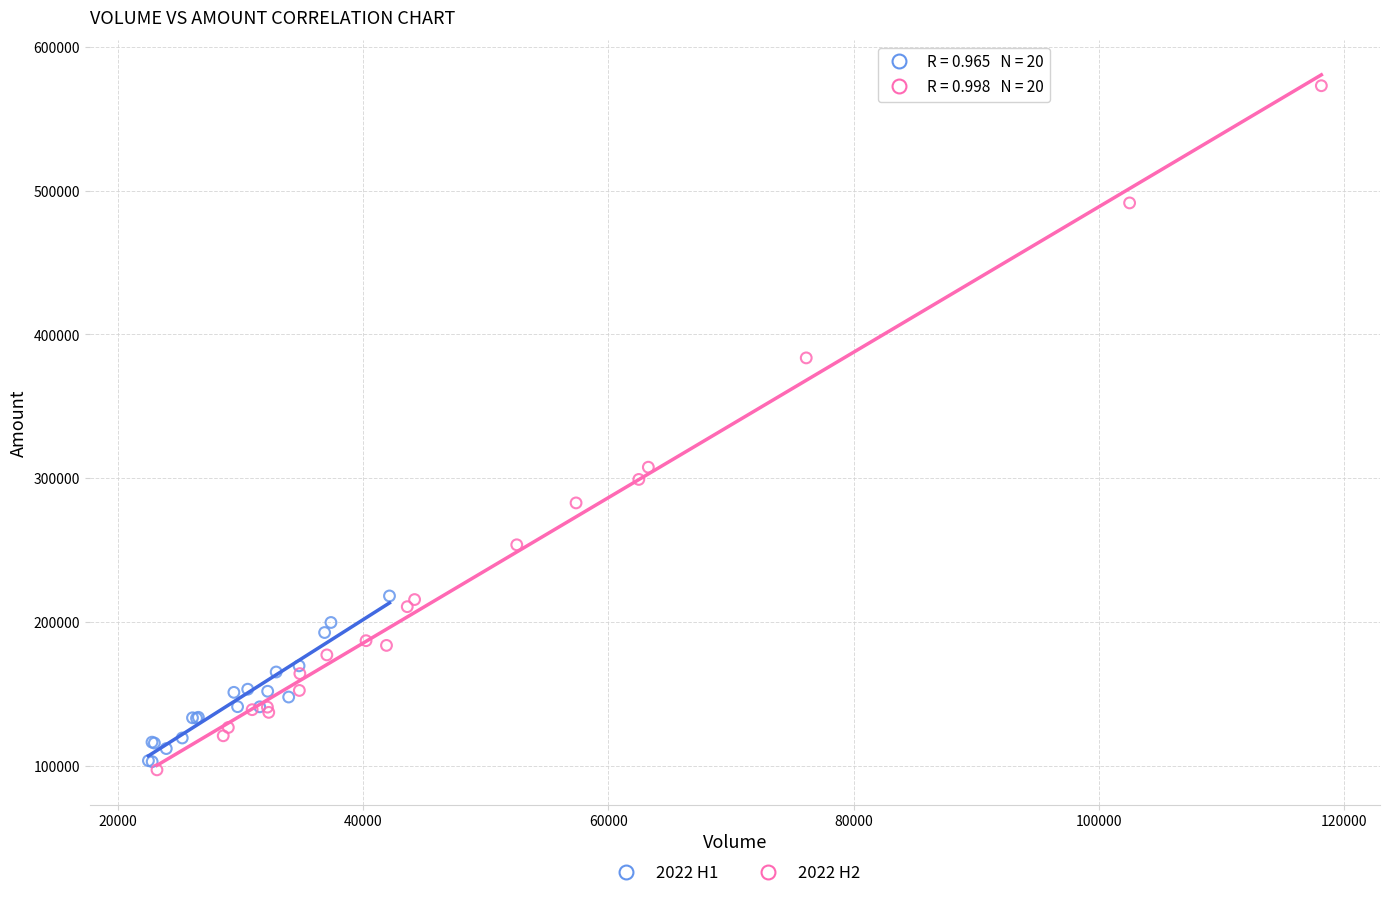

Which series has the widest spread of Y values?

2022 H2